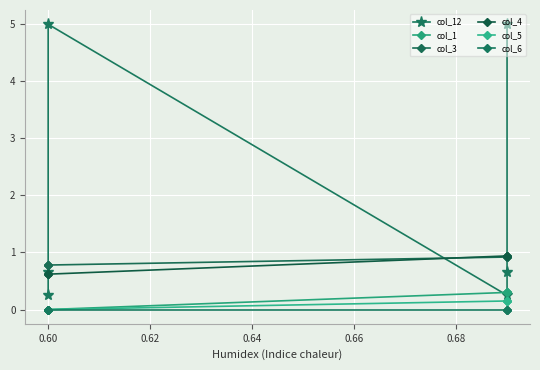

True or false: col_1 has more than 1 points higher than both neighbors.

False